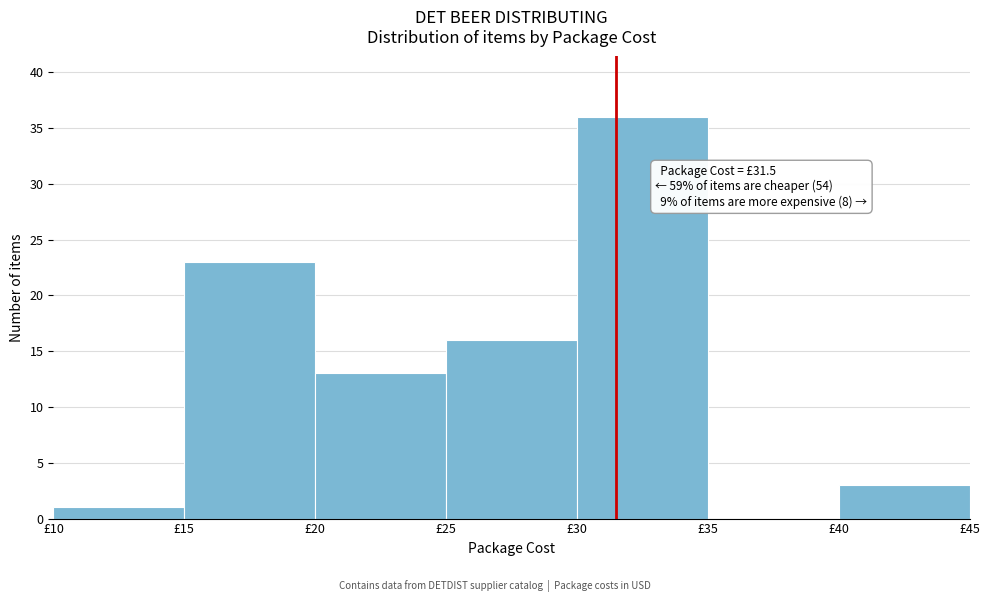

Which range on the x-axis has the tallest bar?

30 to 35